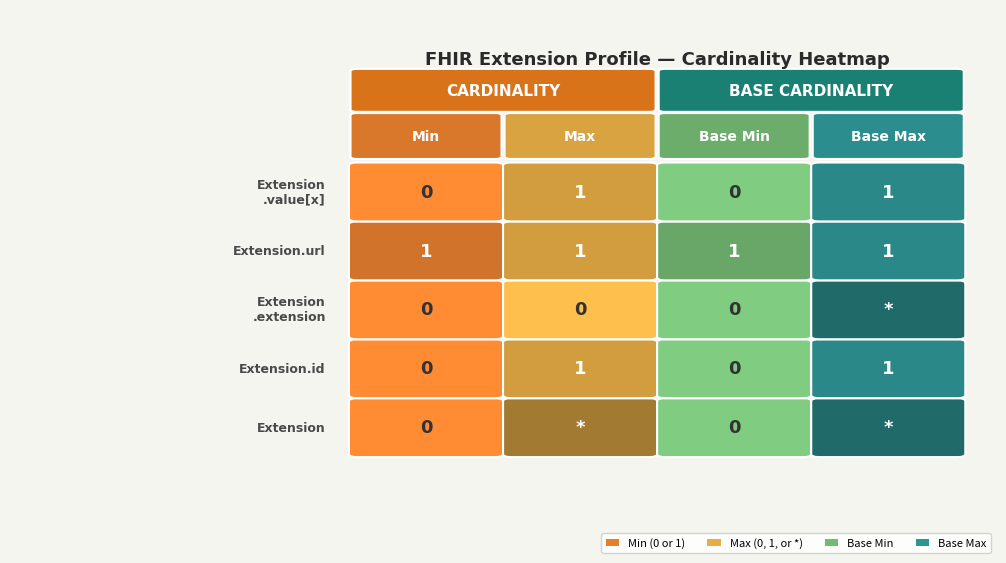

Rank the series by their maximum value, from lowest to highest.

Extension.extension, Extension, Extension.id, Extension.url, Extension.value[x]